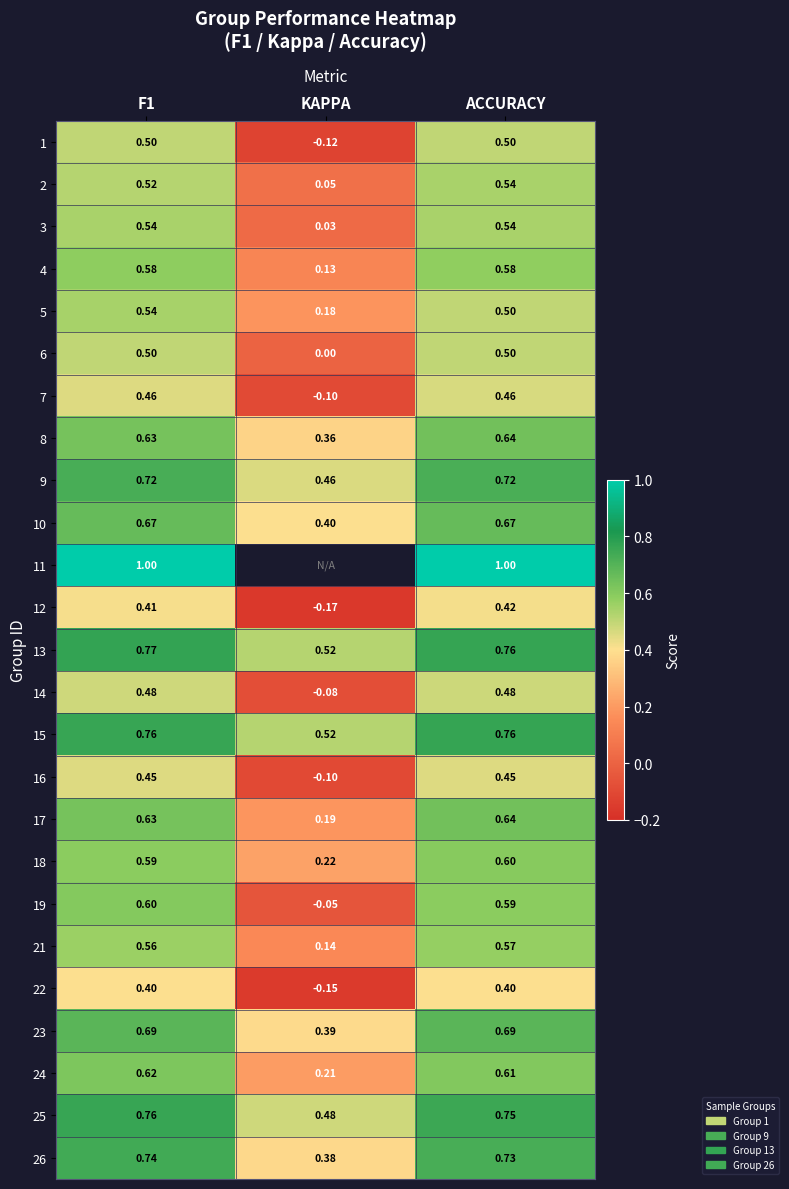

Where is 8 nearest to the value 0?

KAPPA